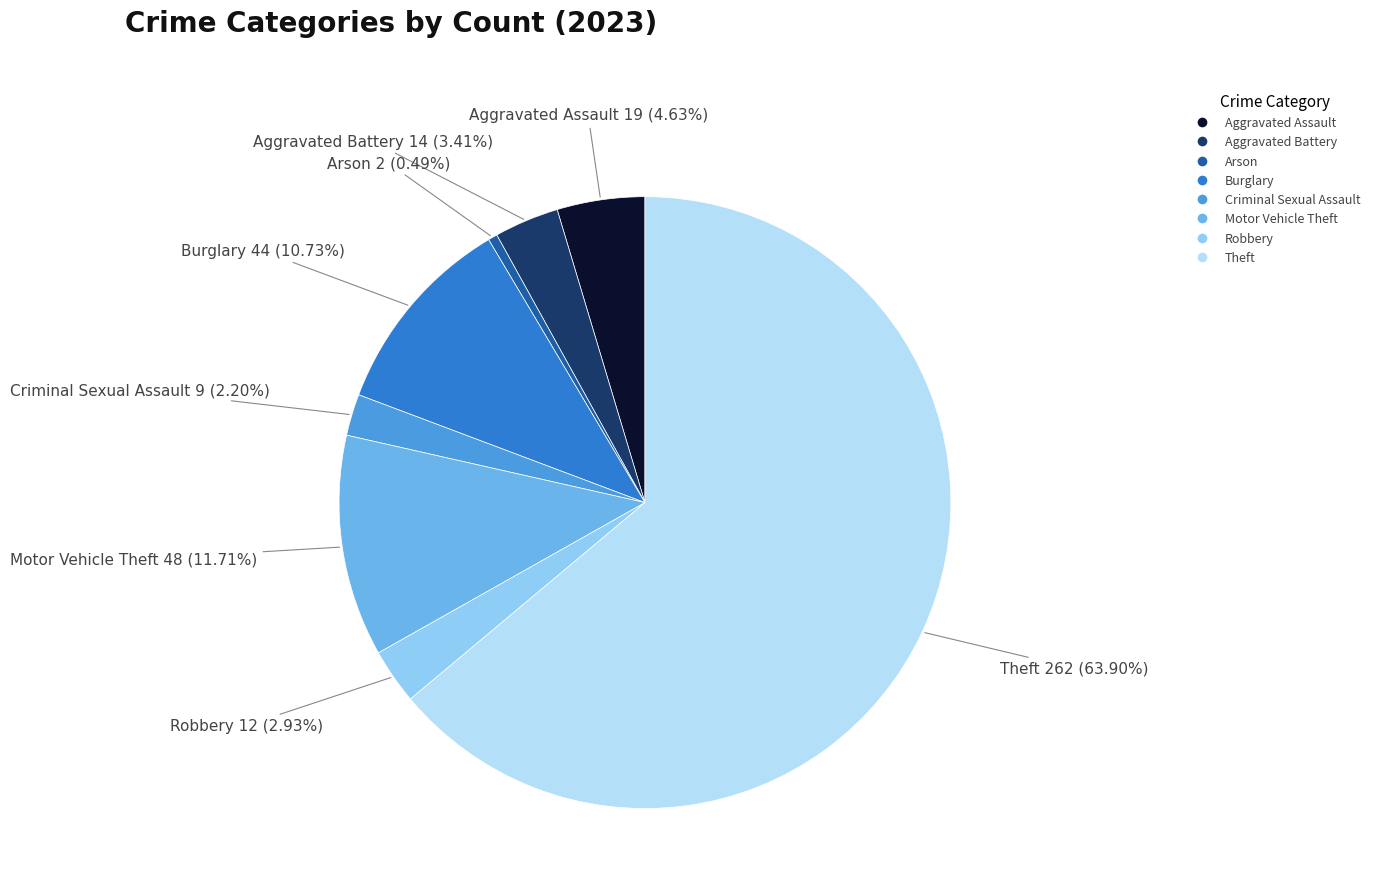

Do Arson and Motor Vehicle Theft together represent more than half of the pie?

No